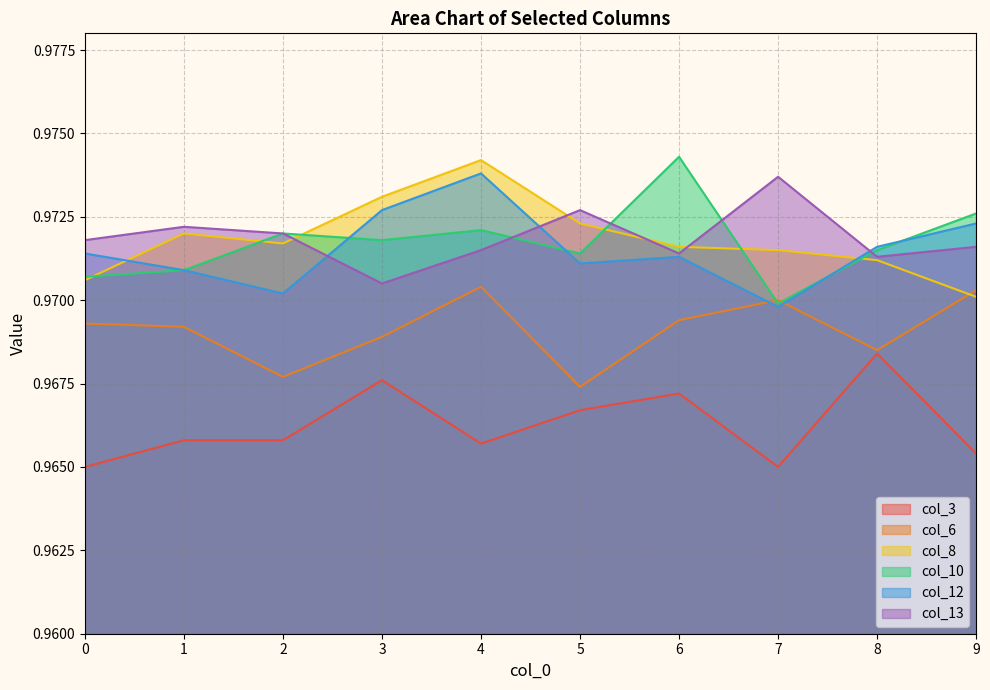

List the series in order of their peak value, highest first.

col_10, col_8, col_12, col_13, col_6, col_3